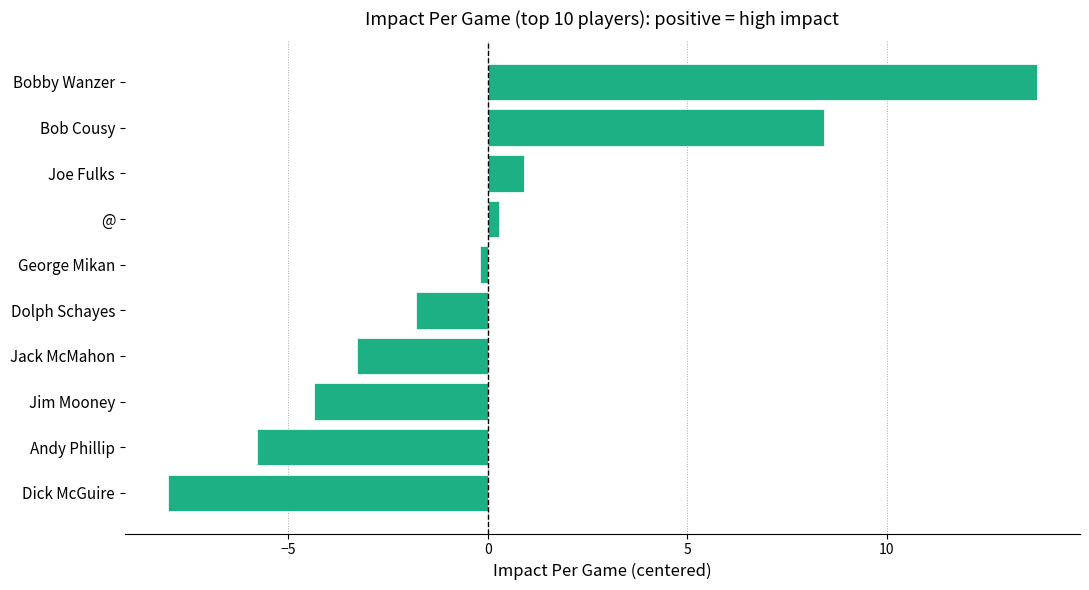

List the labels in order of value, smallest first.

Dick McGuire, Andy Phillip, Jim Mooney, Jack McMahon, Dolph Schayes, George Mikan, @, Joe Fulks, Bob Cousy, Bobby Wanzer